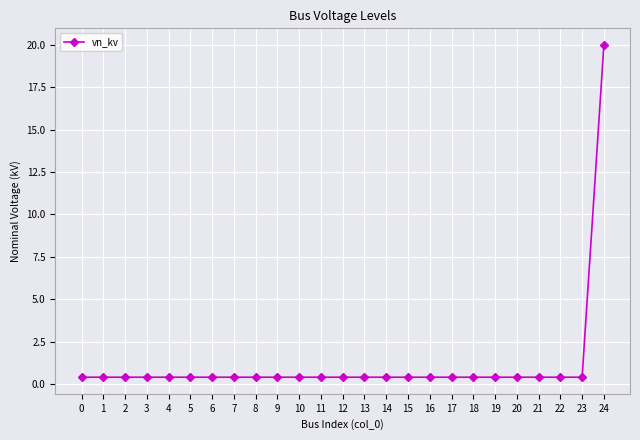

Which label corresponds to the largest value in the chart?

24